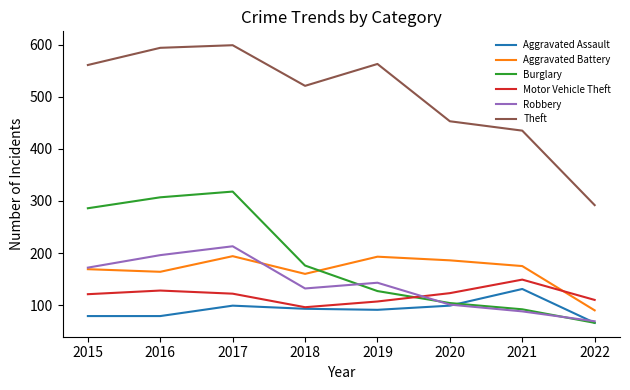

What is the lowest value of the Aggravated Battery series?

90